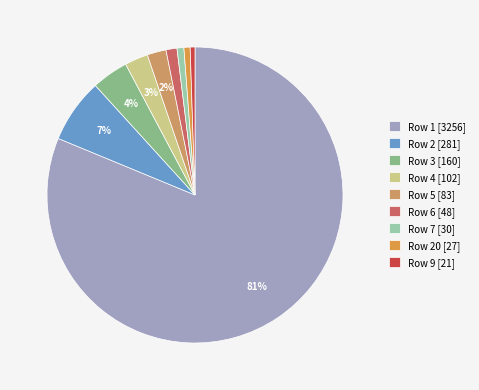

How many slices are in this pie chart?

9